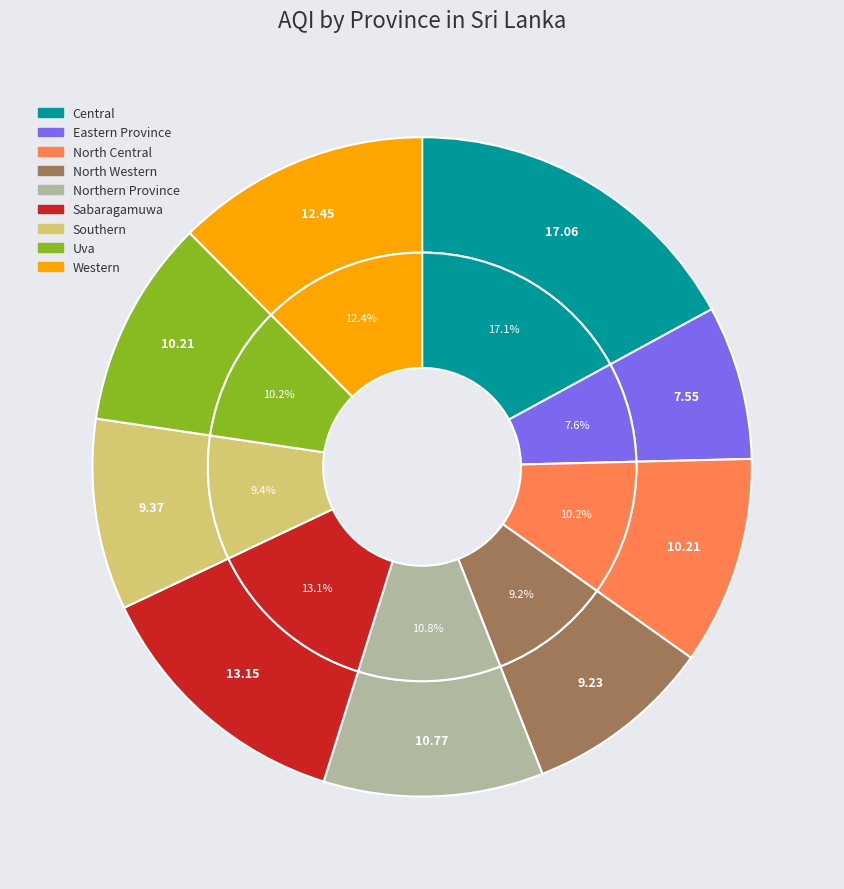

Count the number of slices in the pie.

9